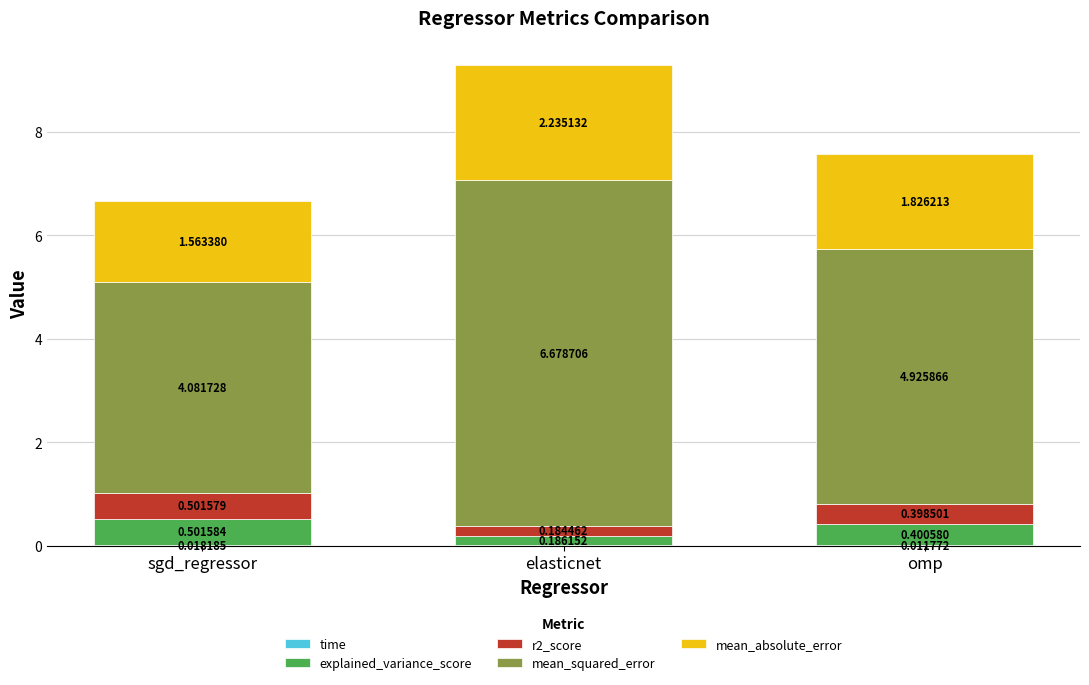

How many series are shown in this chart?

5